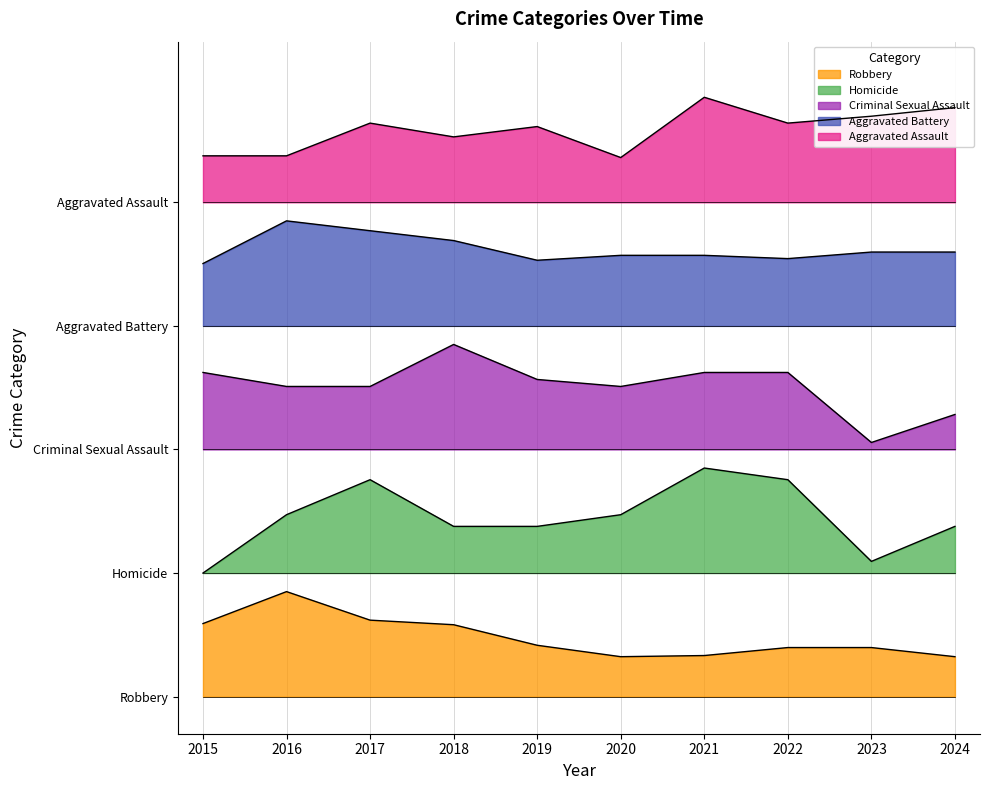

Is it true that Robbery equals 8.9 at 2024?

False